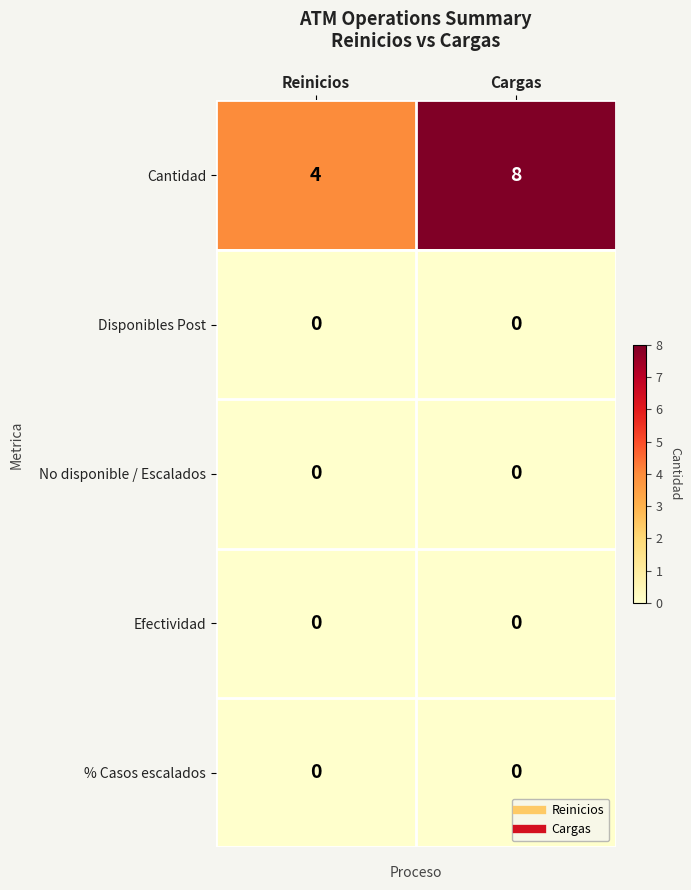

Reading right to left, what are all the values shown in this chart?

Cantidad: 8	4
Disponibles Post: 0	0
No disponible / Escalados: 0	0
Efectividad: 0	0
% Casos escalados: 0	0